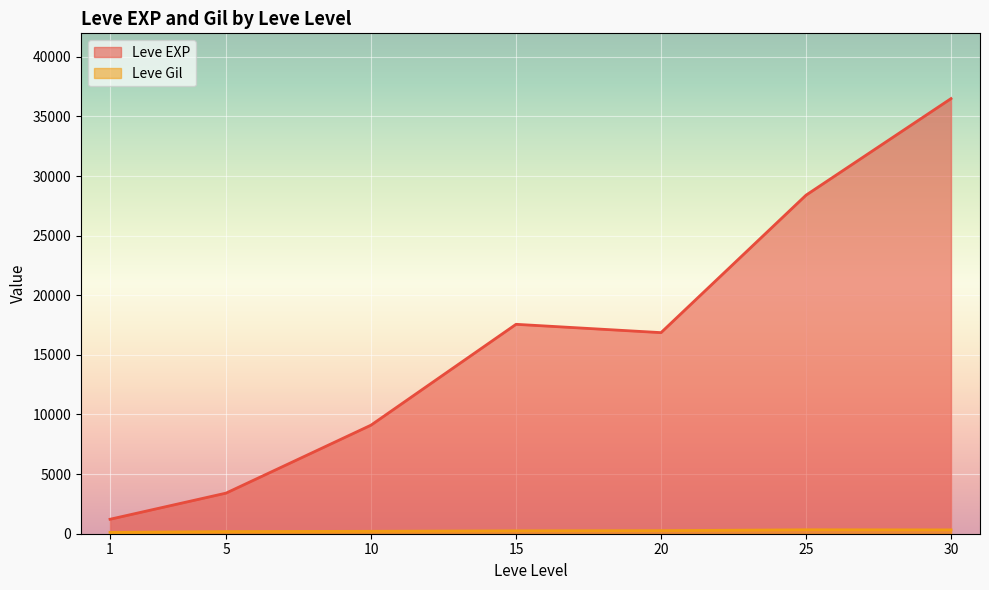

At which label does Leve EXP reach its minimum?

1